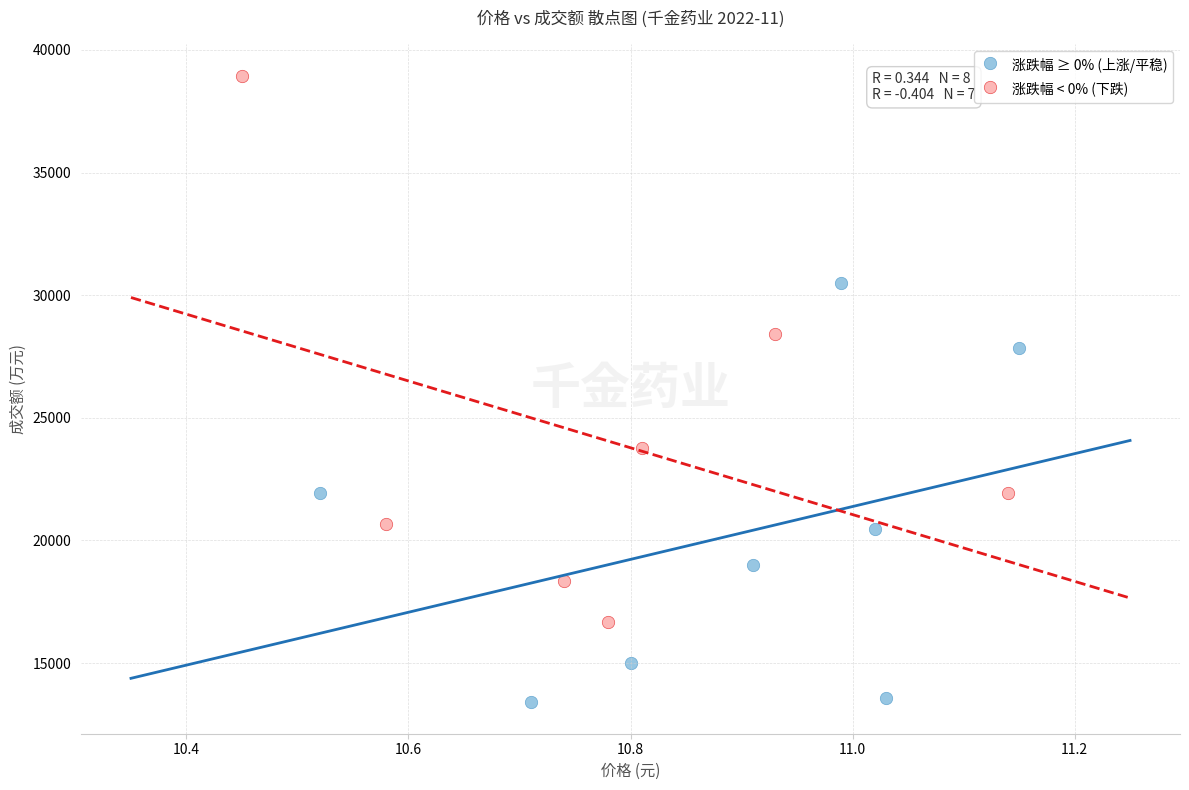

Which series has the largest Y range (max minus min)?

涨跌幅 < 0% (下跌)